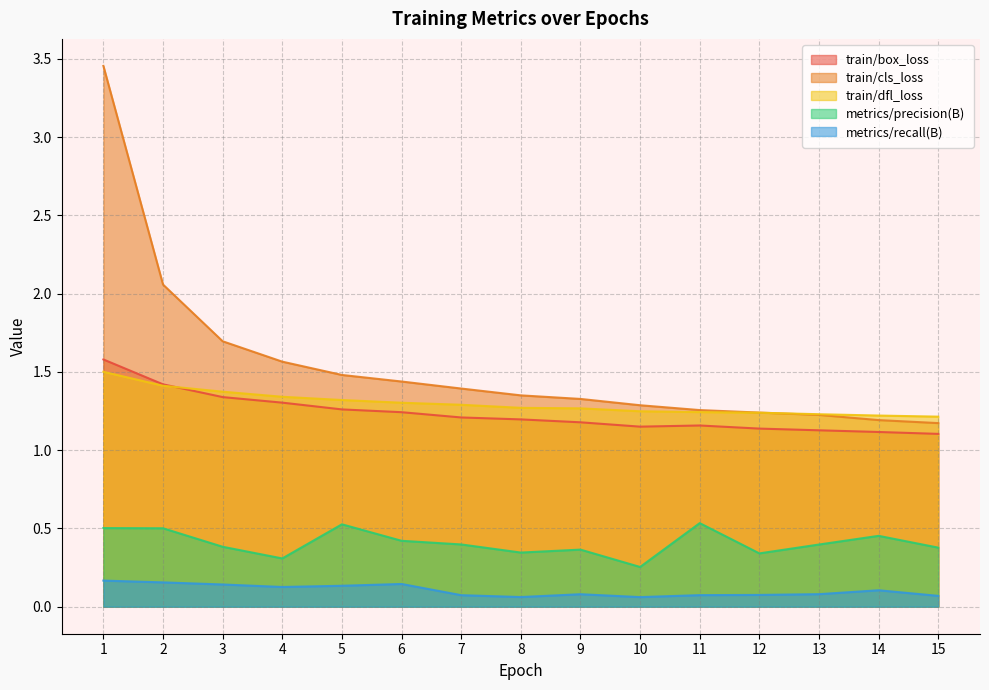

What is the sum of the train/dfl_loss values at 8 and 3?

2.6